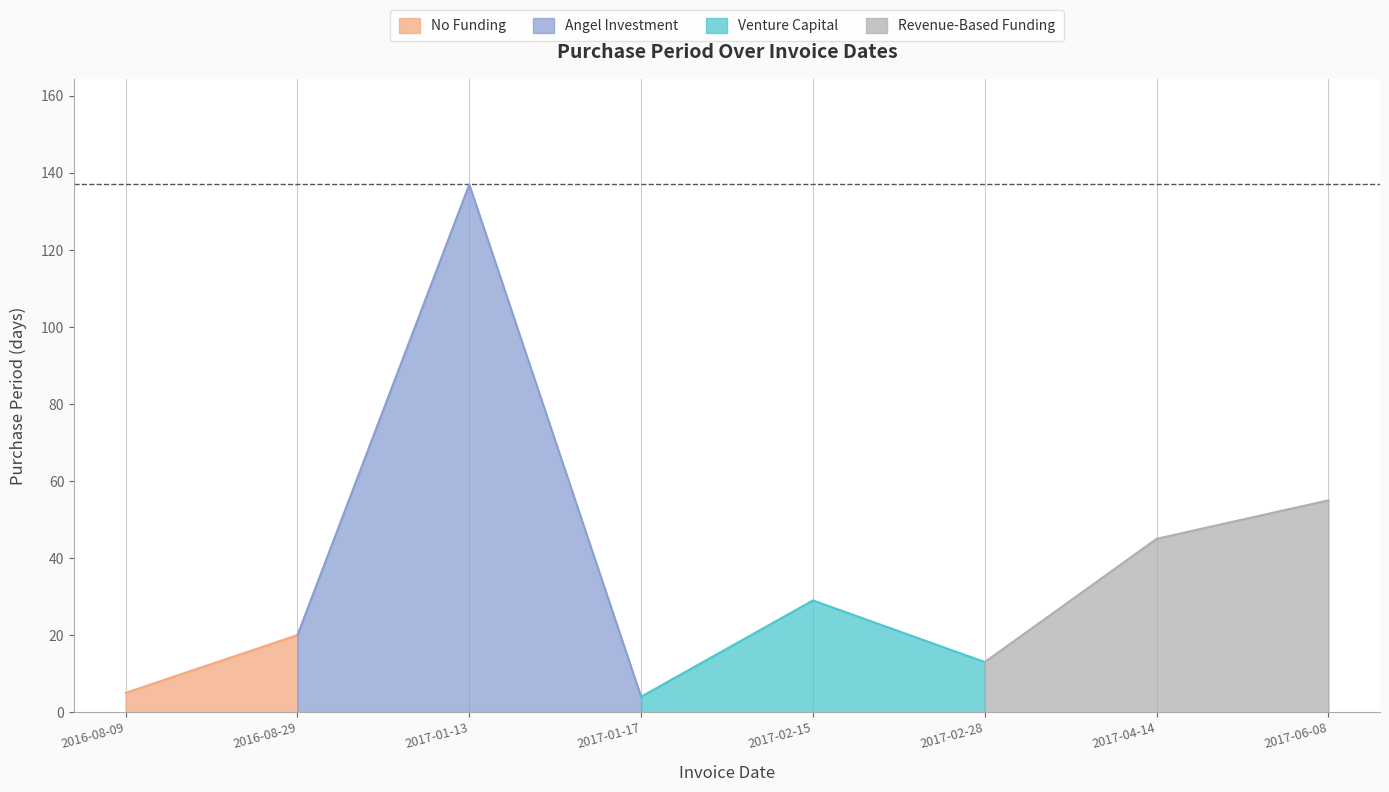

What is the average value?

38